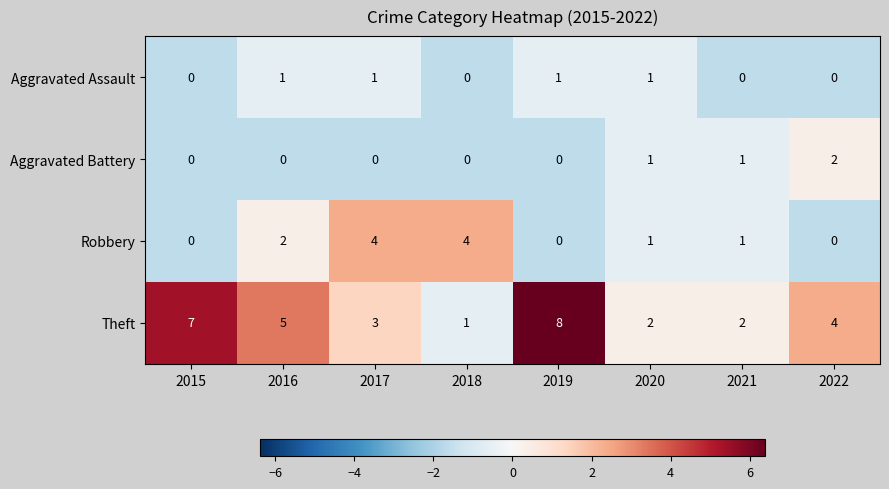

What is the difference between the highest and lowest values at 2022?

4